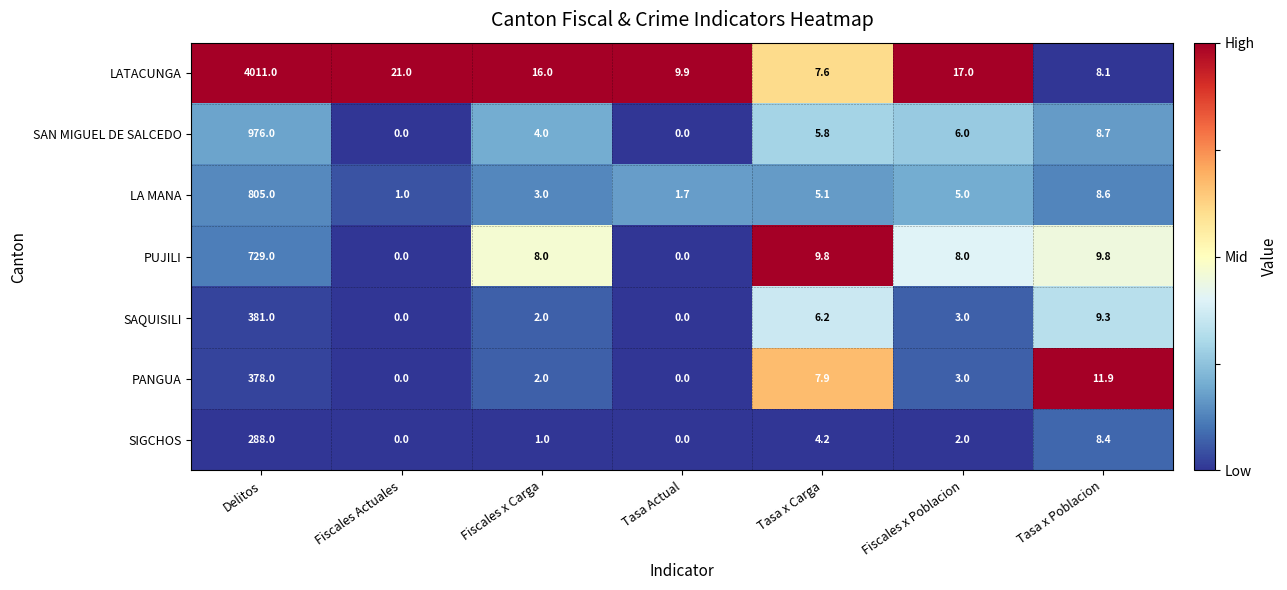

Which series has the largest total across all categories?

LATACUNGA